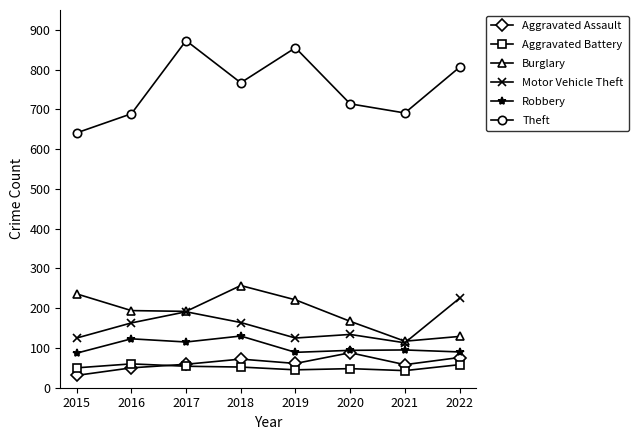

What is the value of the Theft point at the 4th from the left?

767